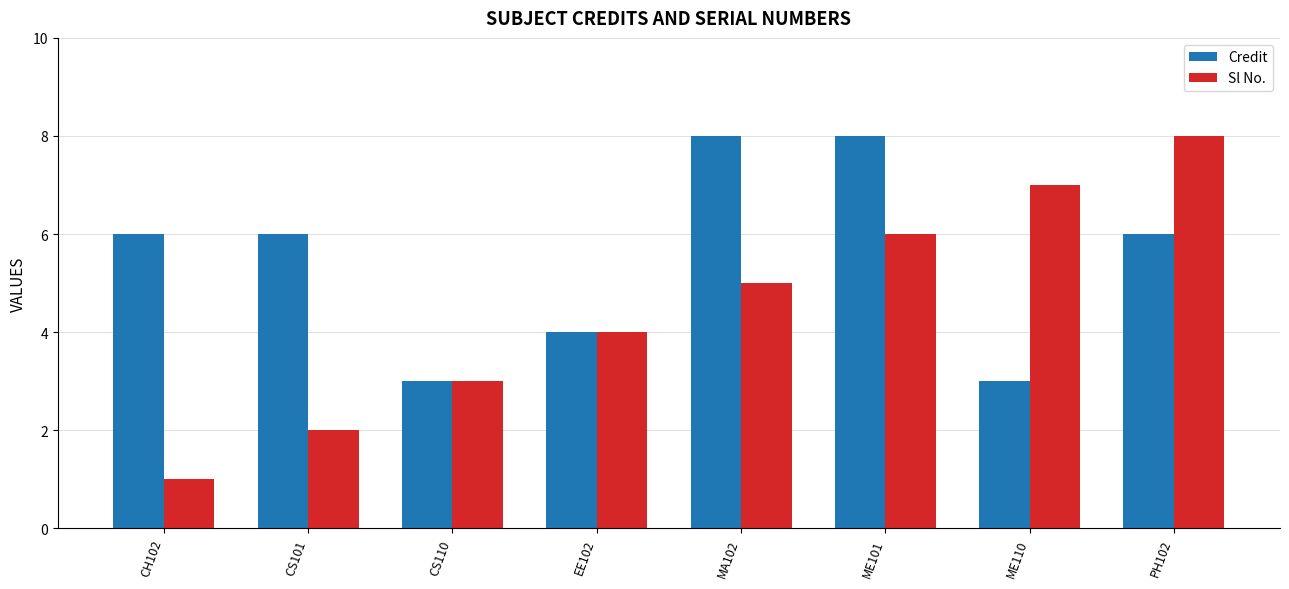

What is the label of the 3rd bar from the right?

ME101